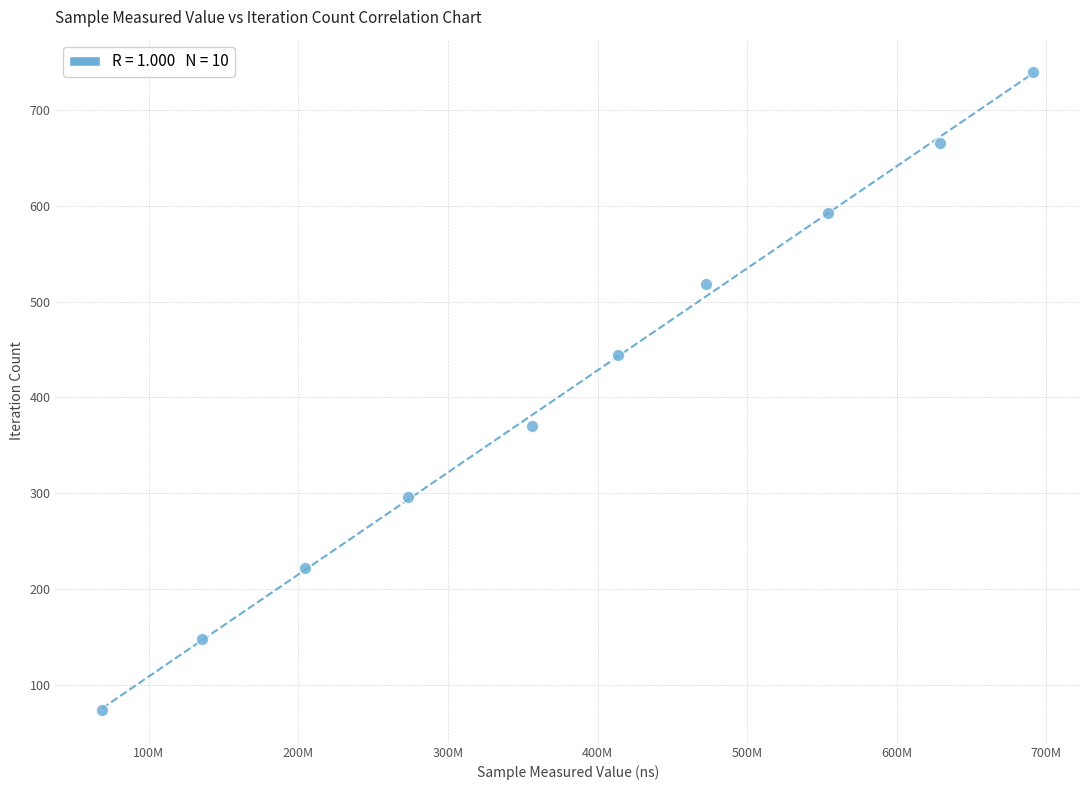

What is the average X value?

380010276